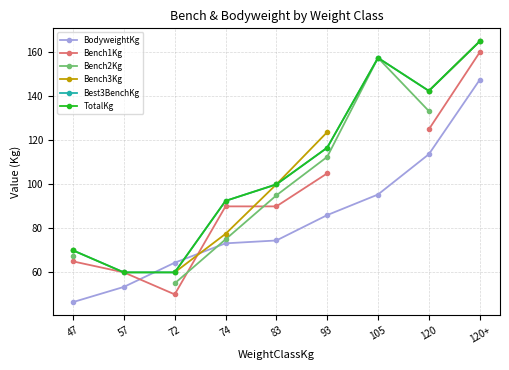

What is the total value across all series at 74?

500.7